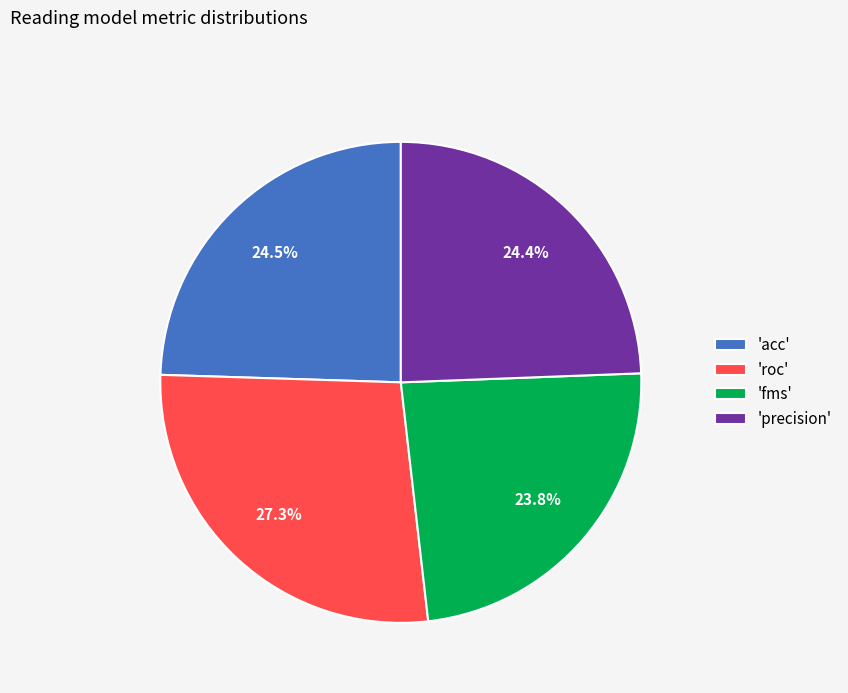

Is 'precision' the majority of the pie?

No